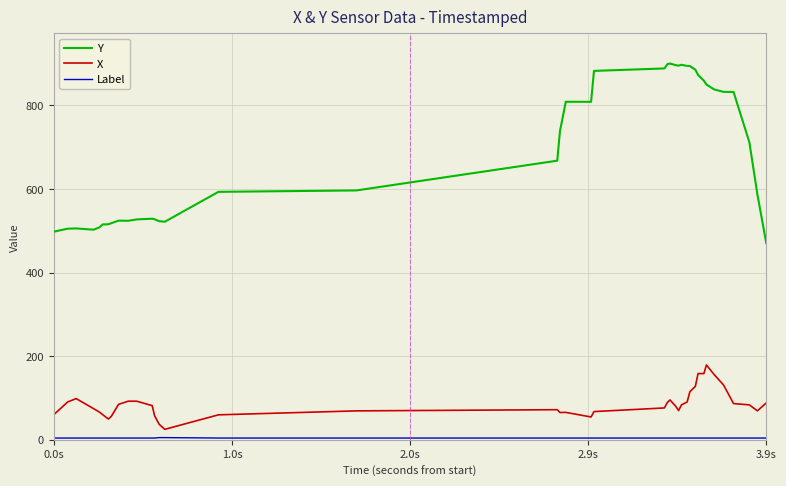

What is the difference between the maximum and minimum values in the Y series?

430.0